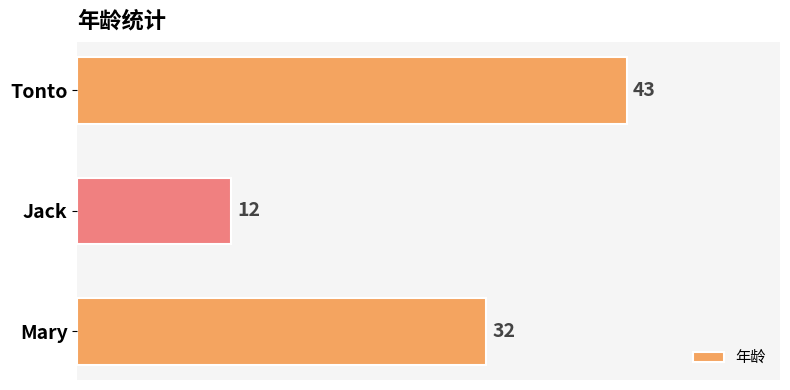

How many bars are there in total?

3